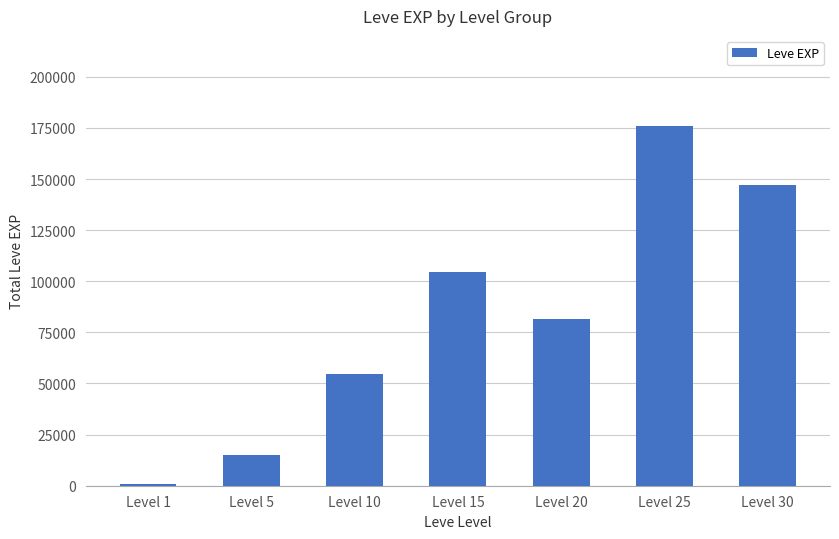

Count the number of data series in this chart.

1